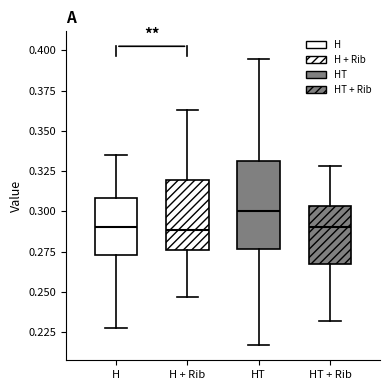

Which box's median line is the highest?

HT